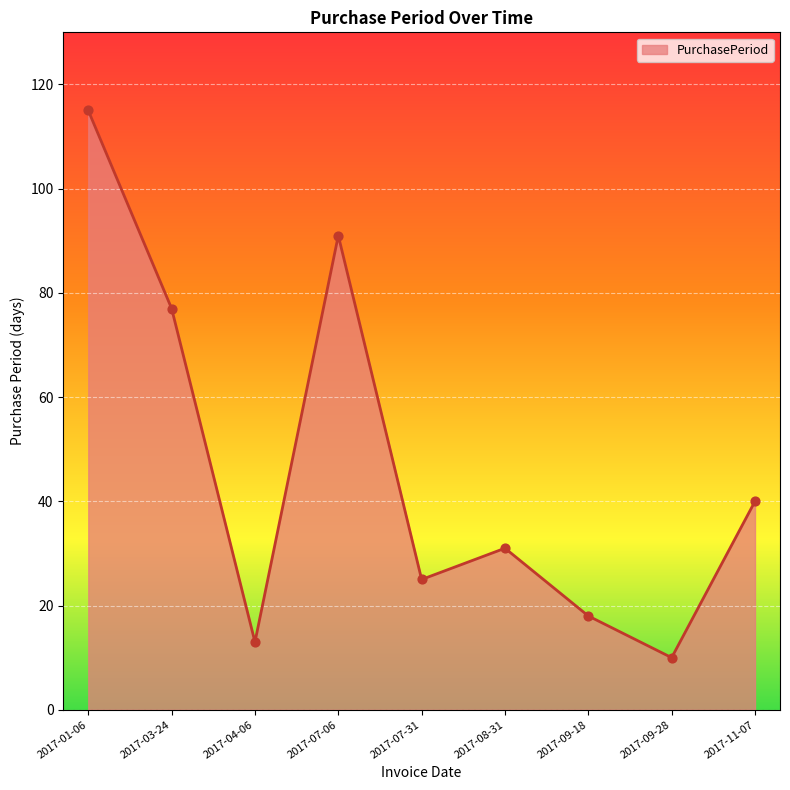

Between 2017-09-28 and 2017-07-06, which is larger?

2017-07-06